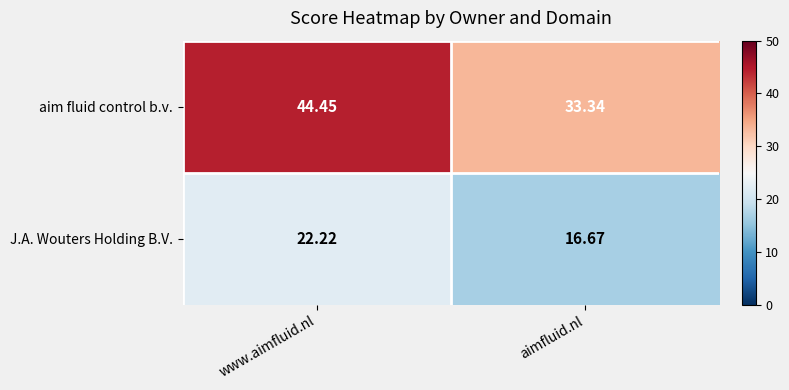

At which category does the chart reach its minimum across all series?

aimfluid.nl